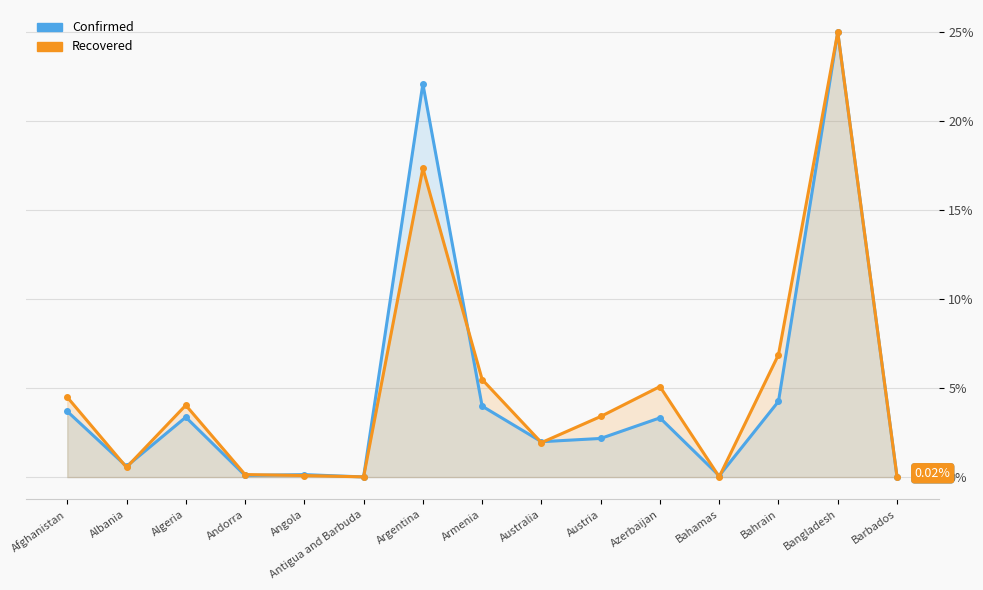

Count the number of data series in this chart.

2